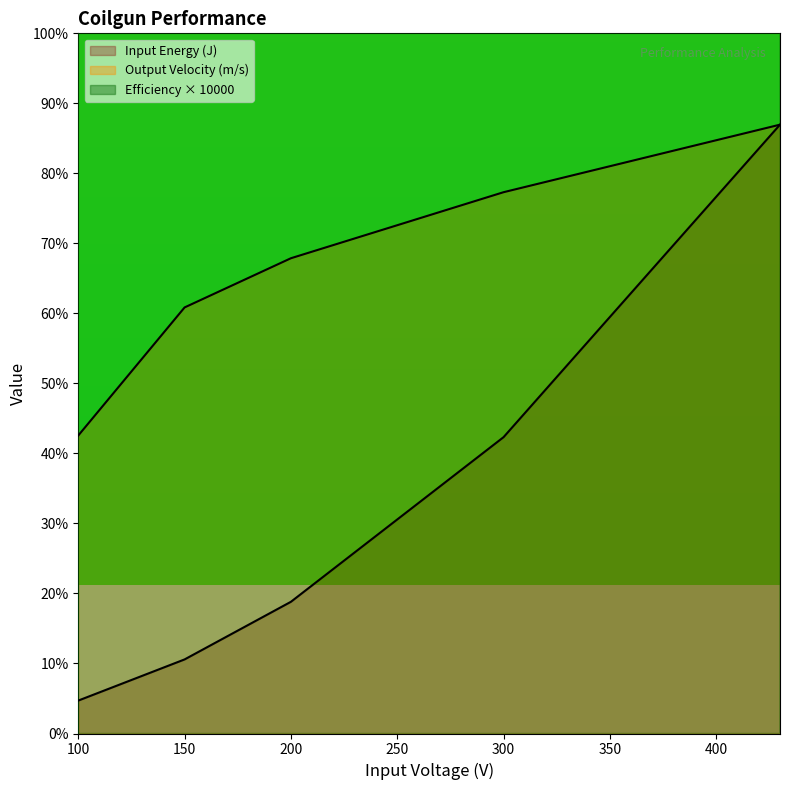

What is the sum of the Output Velocity values at 100 and 300?

46.0